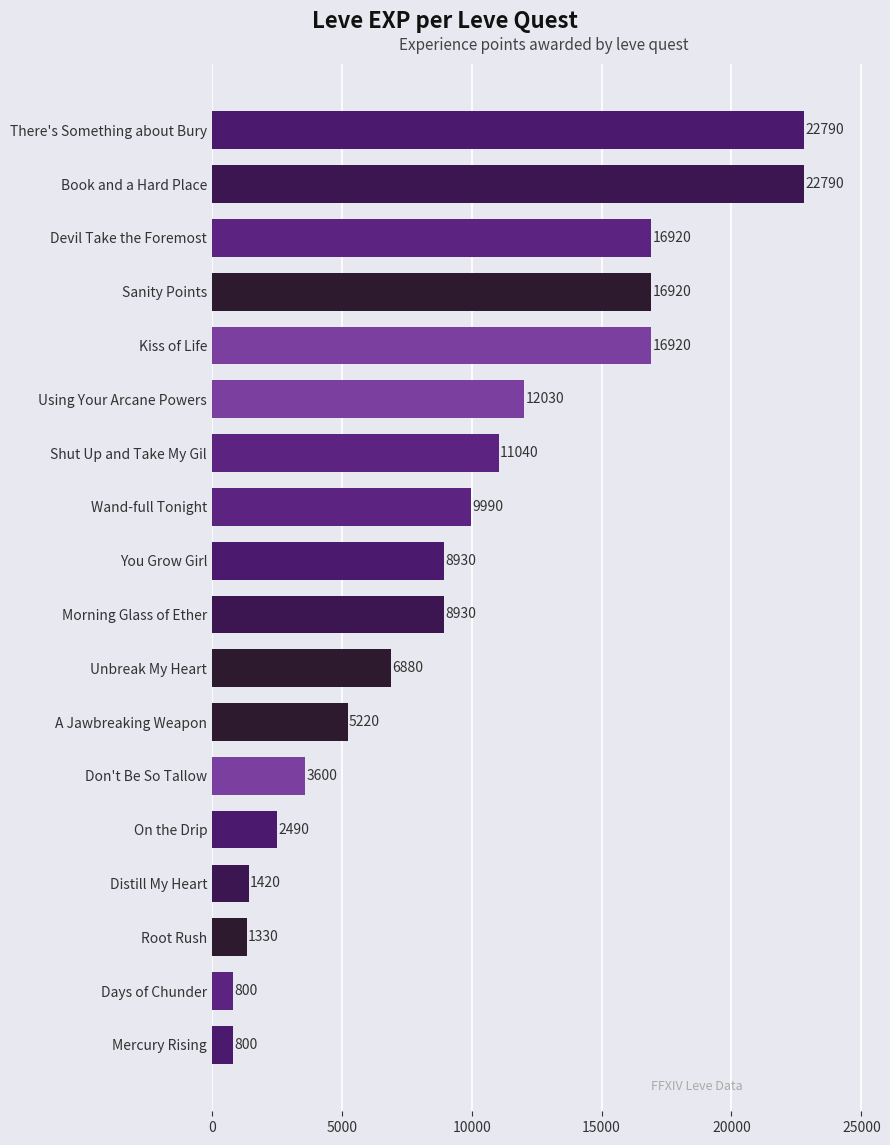

What is the change in value from A Jawbreaking Weapon to Kiss of Life?

+11700